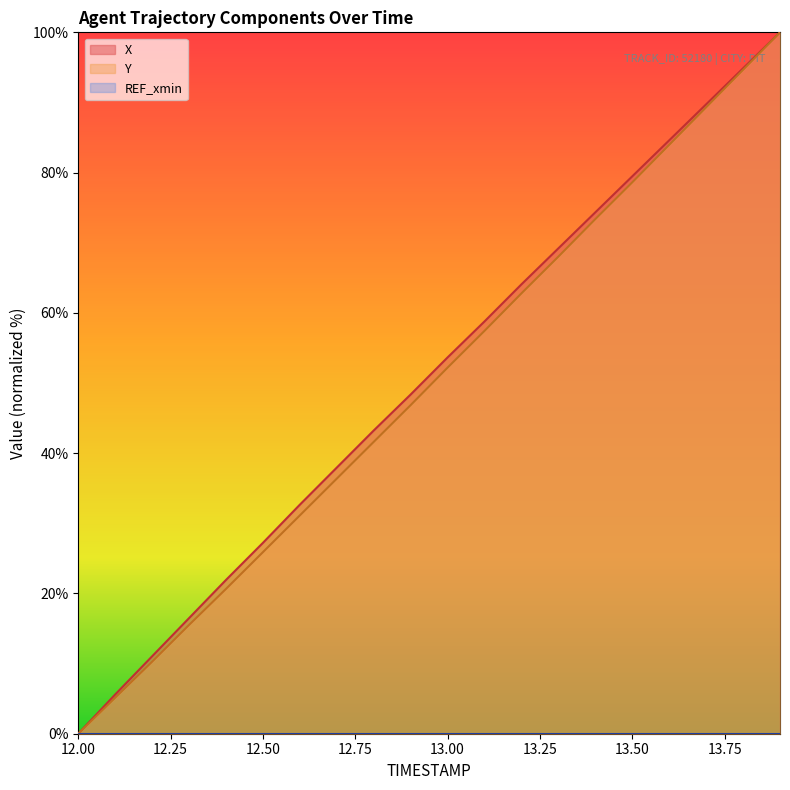

Between 12.5 and 12.8, which is larger?

12.8